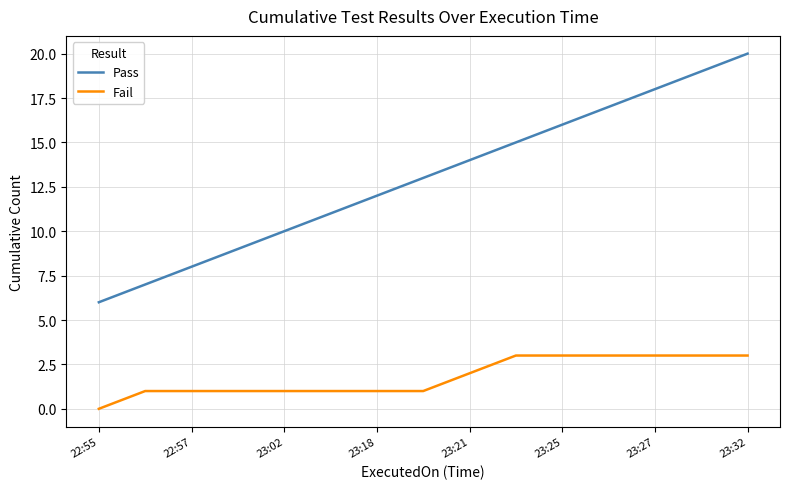

What is the maximum value shown in the chart?

20